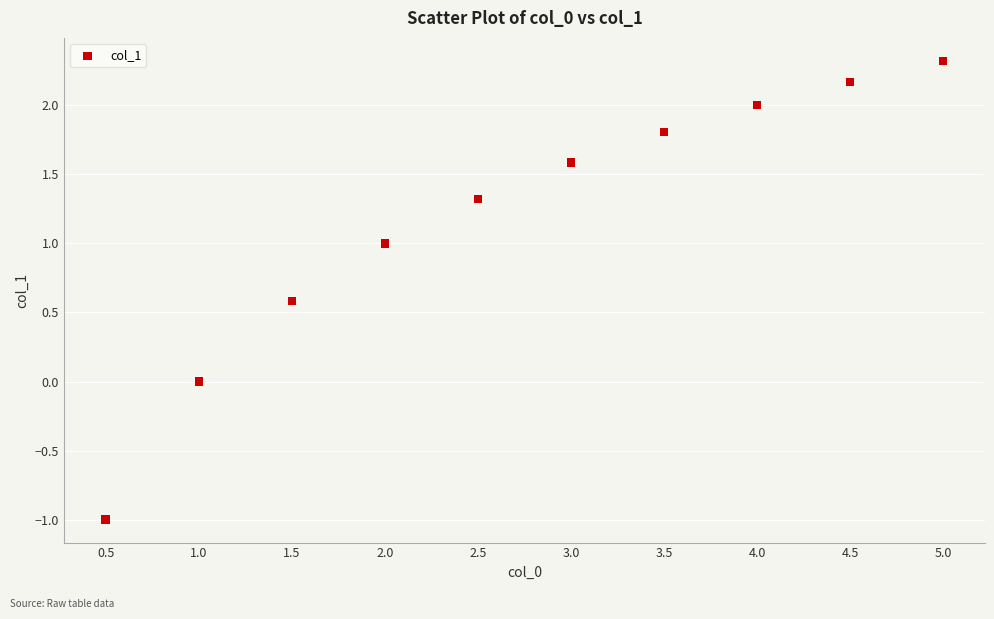

What is the range of Y values (max minus min)?

3.3